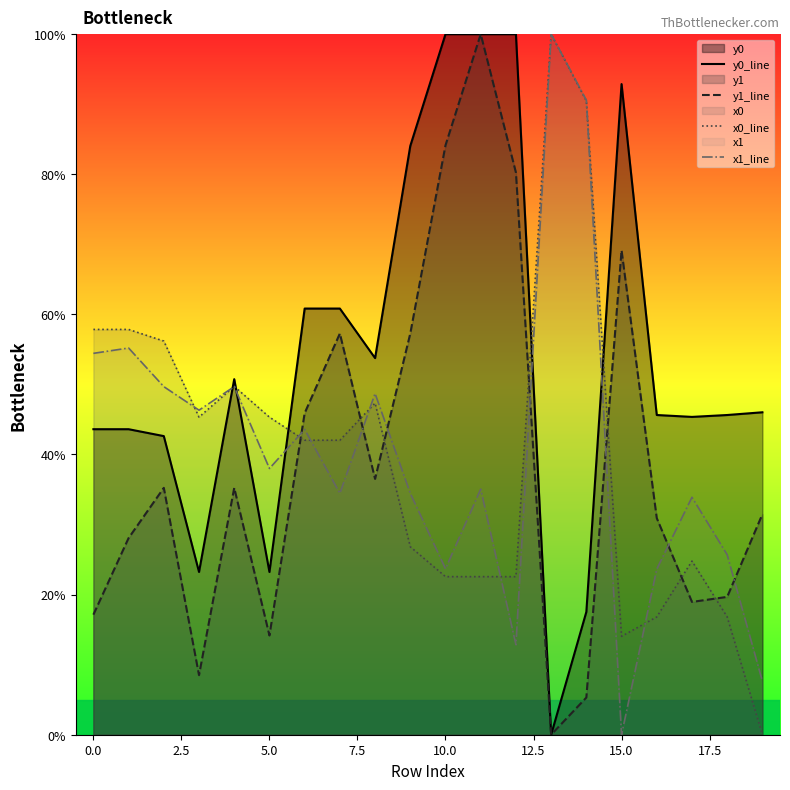

How many values in y0_line are above zero?

19